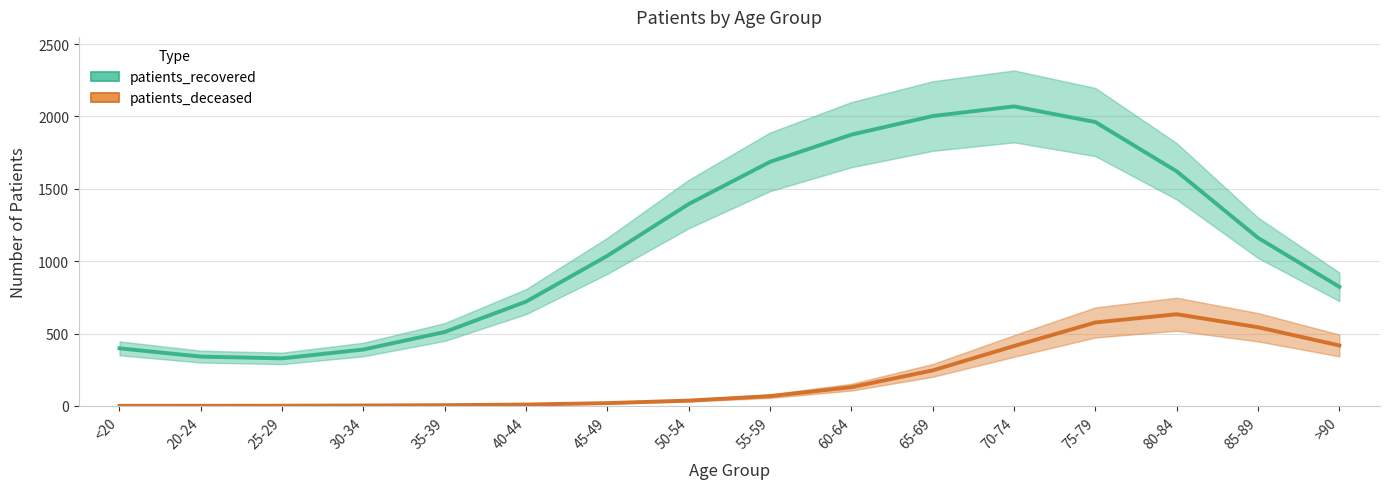

At 85-89, list the series in order from largest to smallest.

patients_recovered, patients_deceased